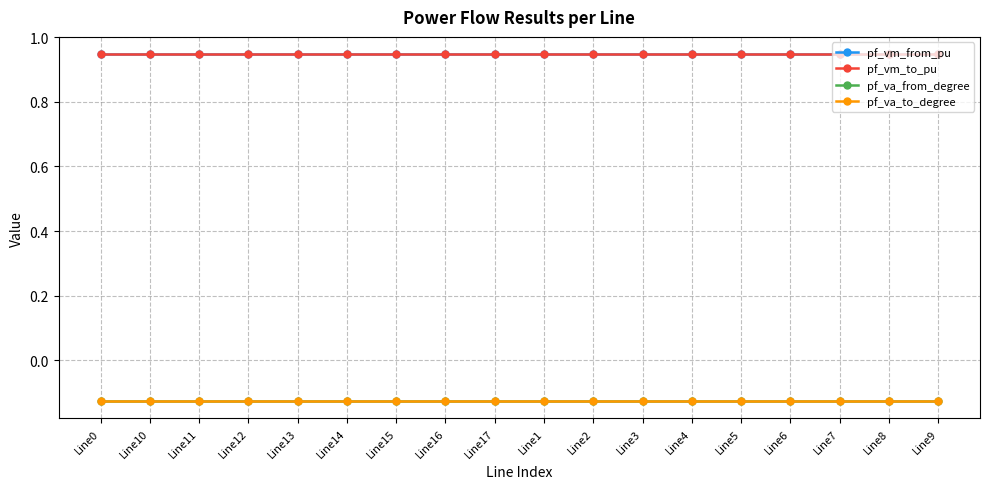

True or false: pf_va_to_degree and pf_va_from_degree intersect in this chart.

False